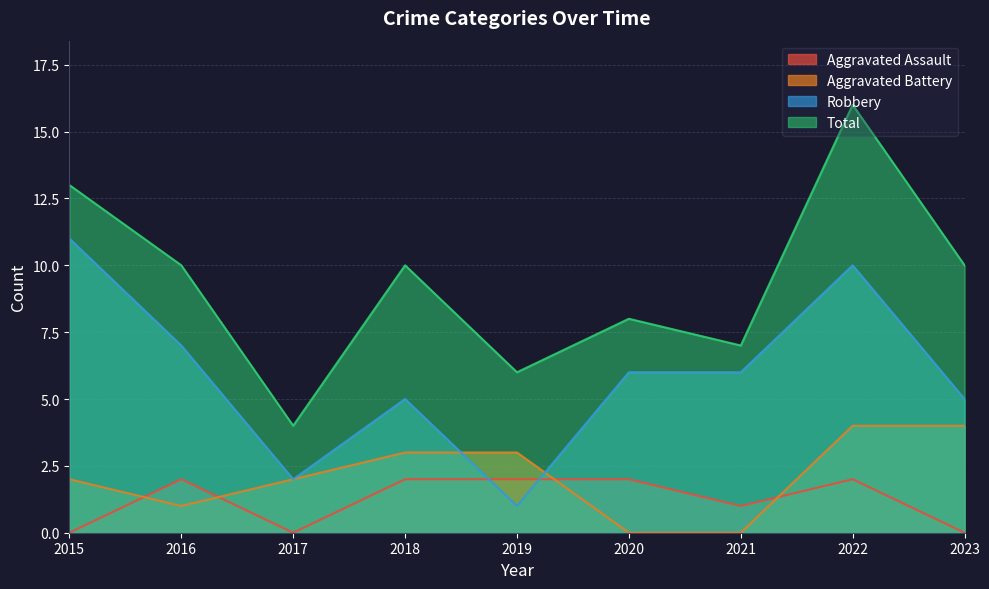

Which series has the largest total across all categories?

Total